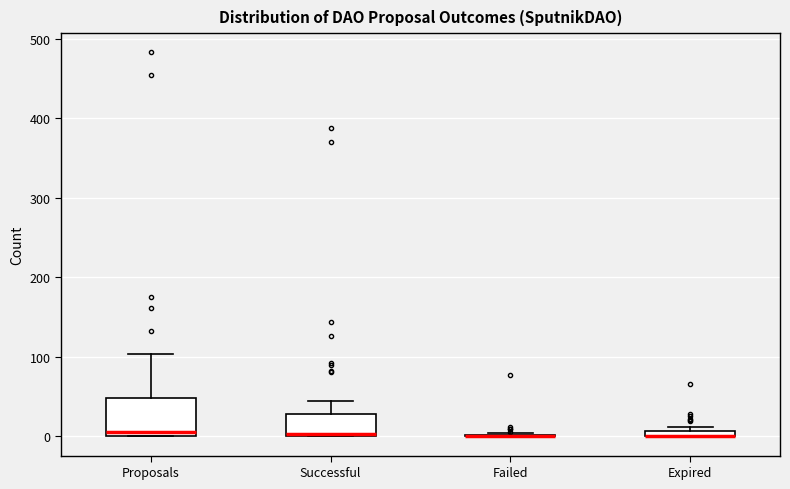

Which box is the tallest, from its lower edge to its upper edge?

Proposals